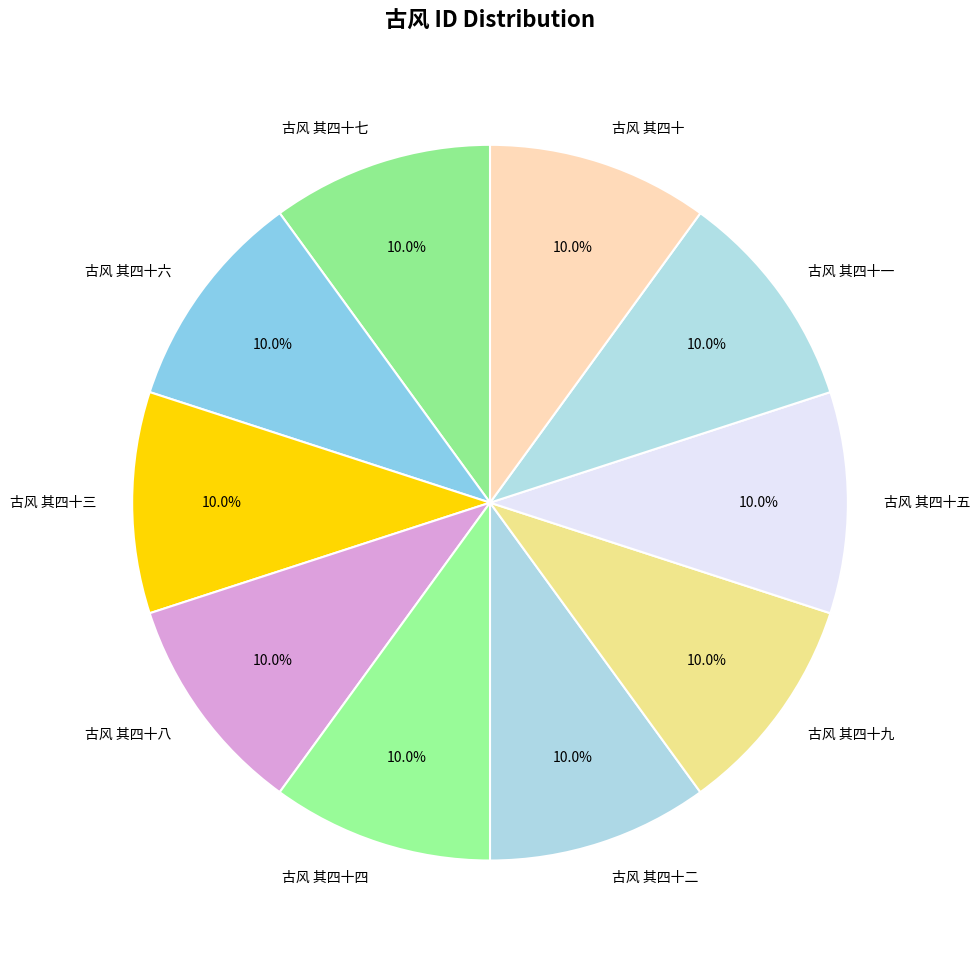

True or false: 古风 其四十一 accounts for 25% of the total.

False